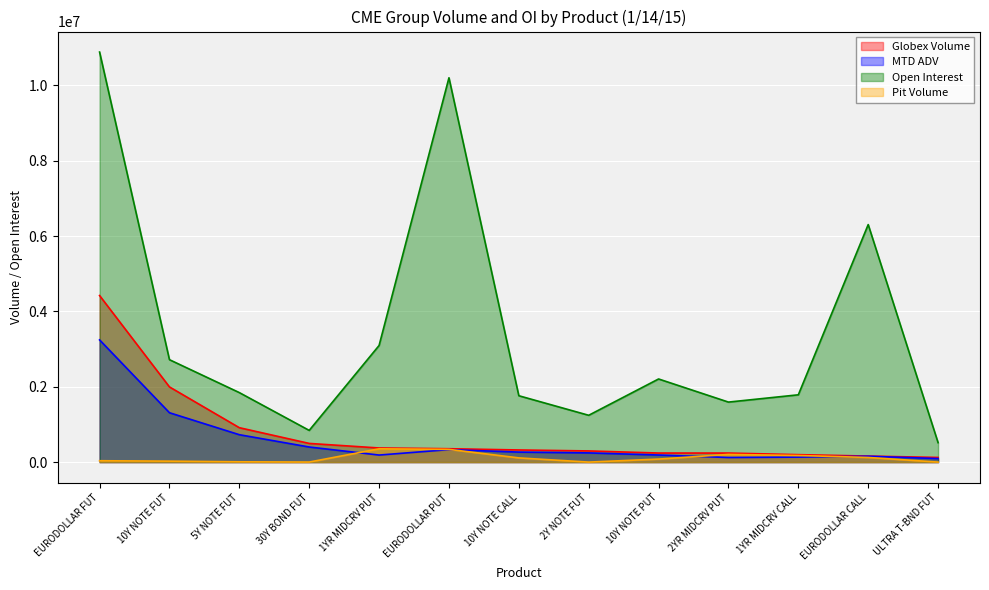

What is the value of the MTD ADV point at the 9th from the left?

187821.7